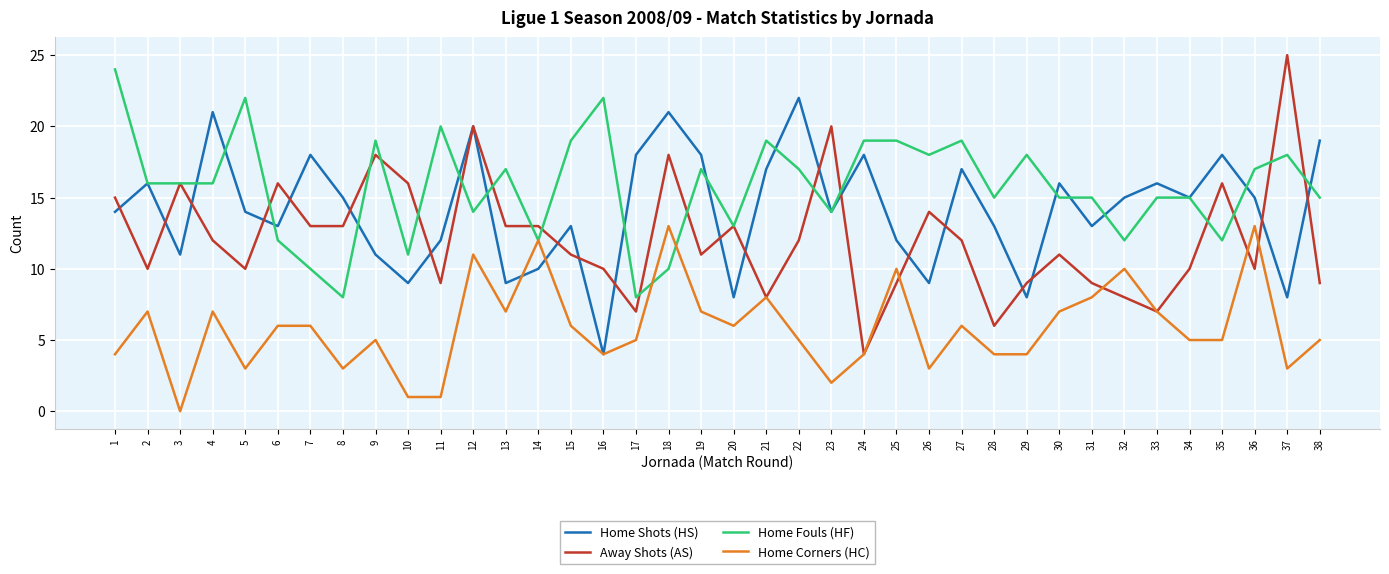

Where do Home Shots (HS) and Away Shots (AS) first cross each other?

1 and 2